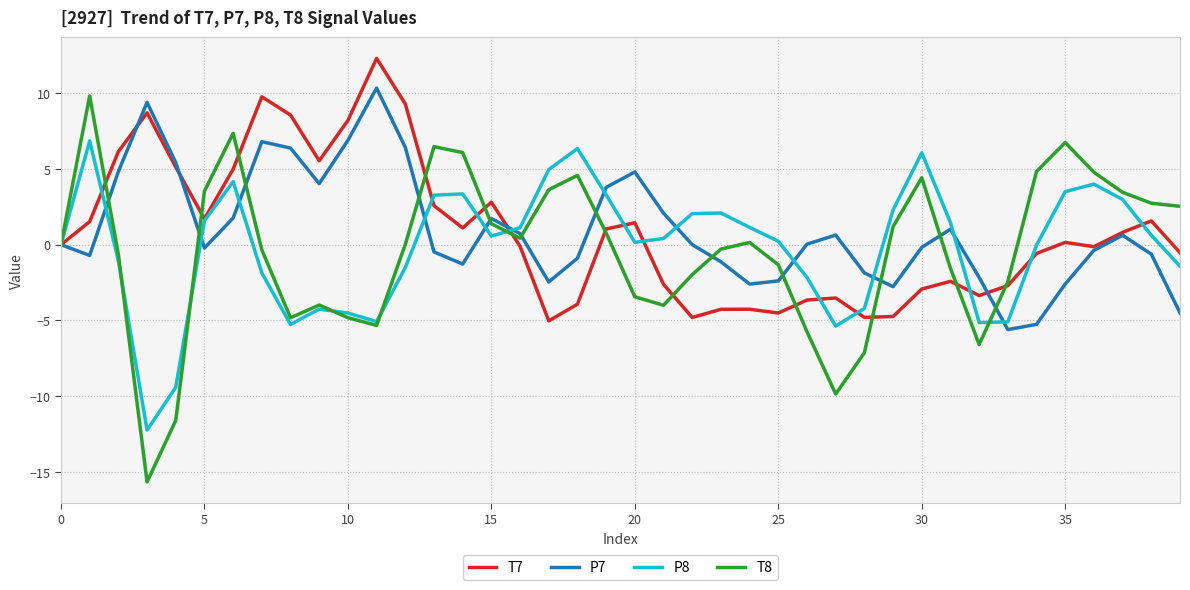

What is the greatest value displayed?

12.3